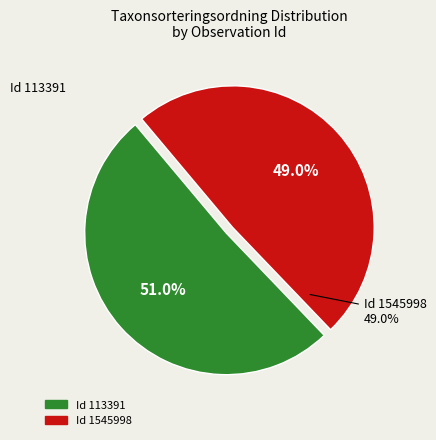

Rank the categories by value from lowest to highest.

1545998, 113391